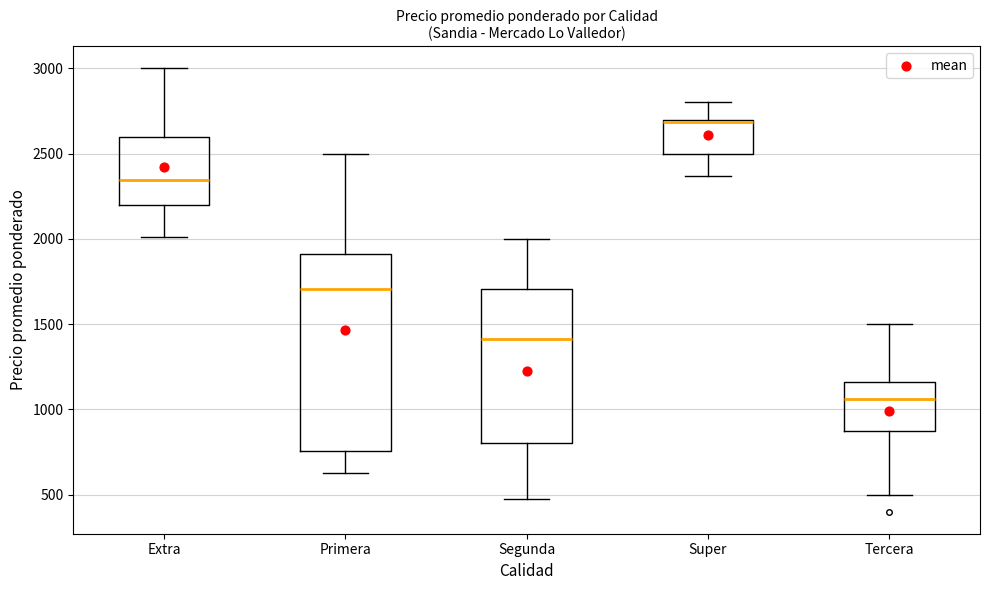

Reading left to right, read every box against the y-axis: the position of its median line, the range the box covers, and the ends of its whiskers. The values are not printed on the chart, so give them approximately, as read against the axis.

Extra: median 2350, box 2200 to 2600, whiskers 2000 to 3000
Primera: median 1700, box 750 to 1900, whiskers 650 to 2500
Segunda: median 1400, box 800 to 1700, whiskers 500 to 2000
Super: median 2700, box 2500 to 2700, whiskers 2350 to 2800
Tercera: median 1050, box 900 to 1150, whiskers 500 to 1500